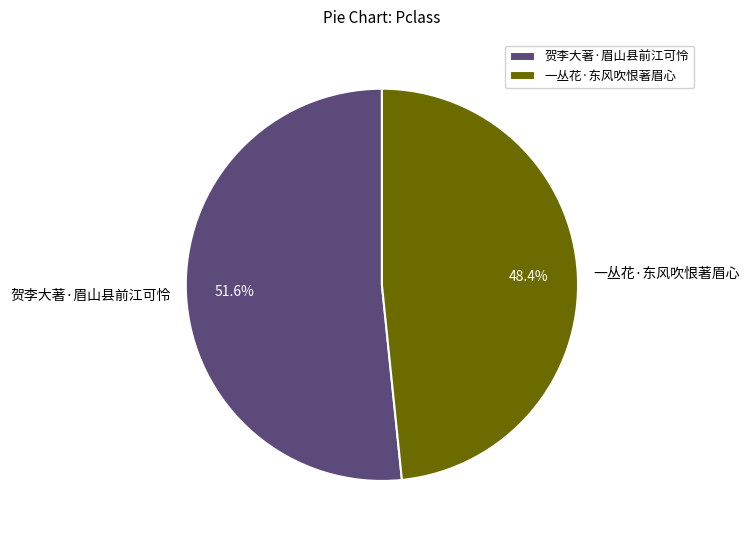

Combined, do 一丛花·东风吹恨著眉心 and 贺李大著·眉山县前江可怜 account for over 50%?

Yes